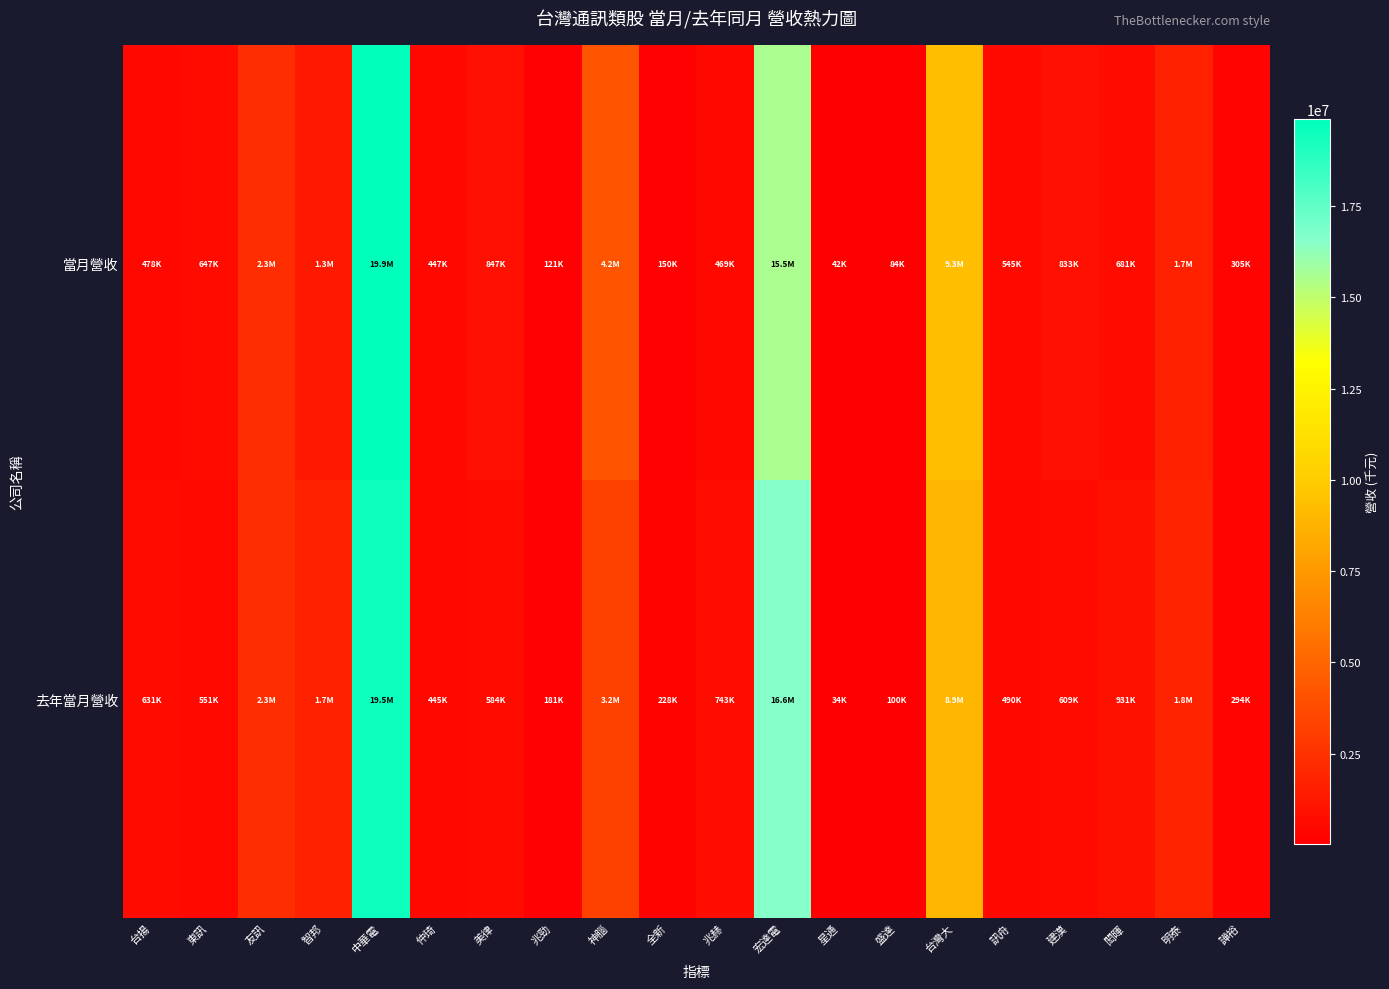

How many data points does each series have?

20